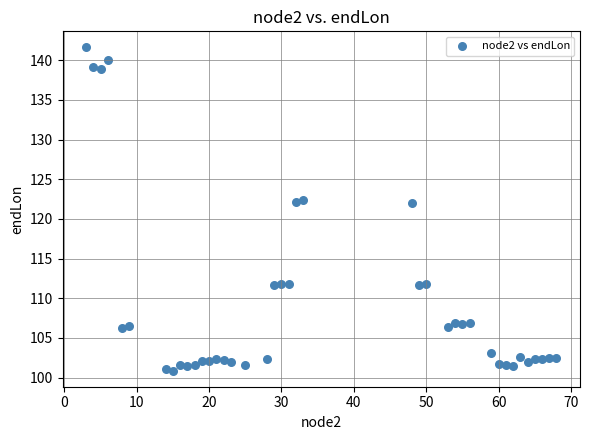

What is the range of X values (max minus min)?

65.0